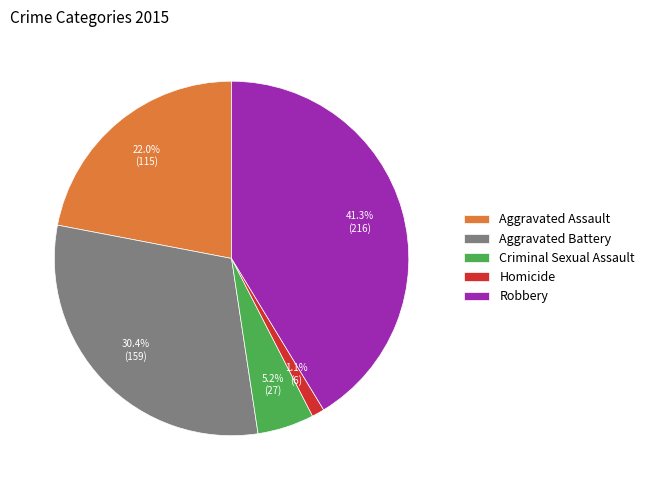

Is there any slice that represents more than half of the pie?

No